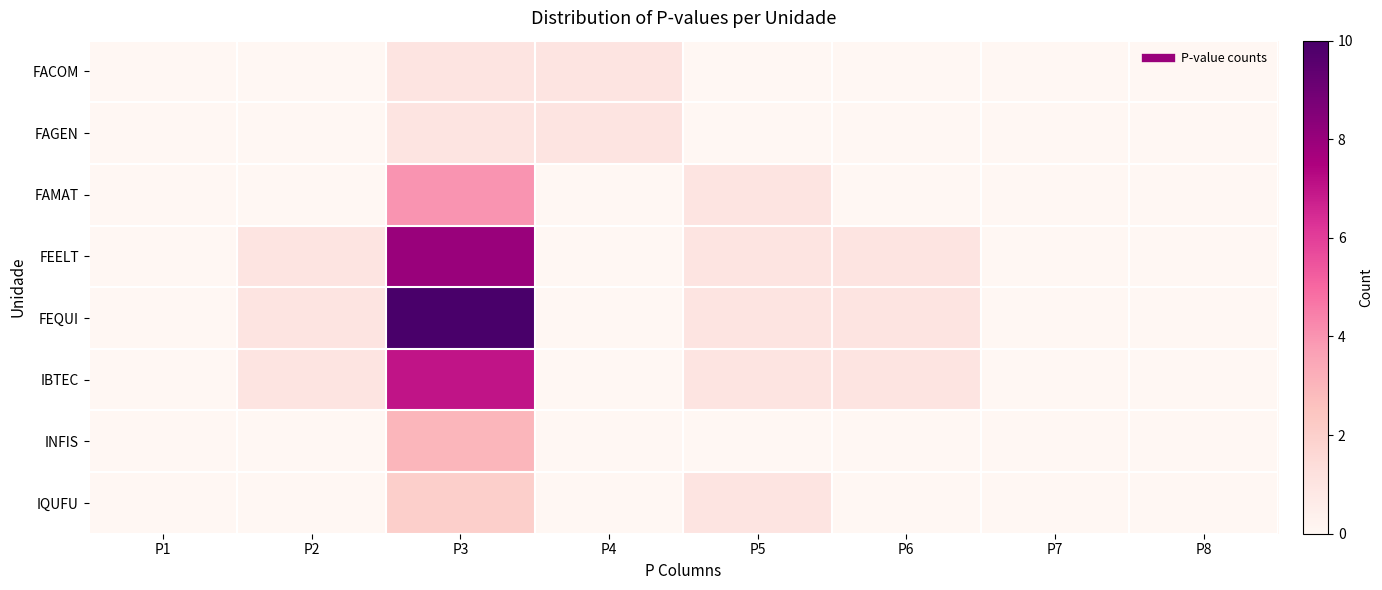

Which series has the largest total across all categories?

FEQUI